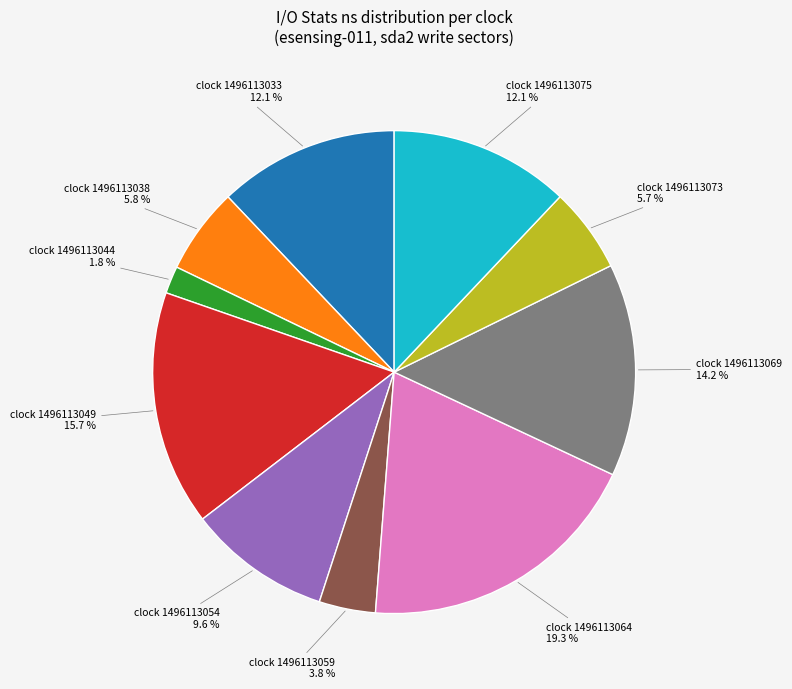

Does any single category account for the majority?

No